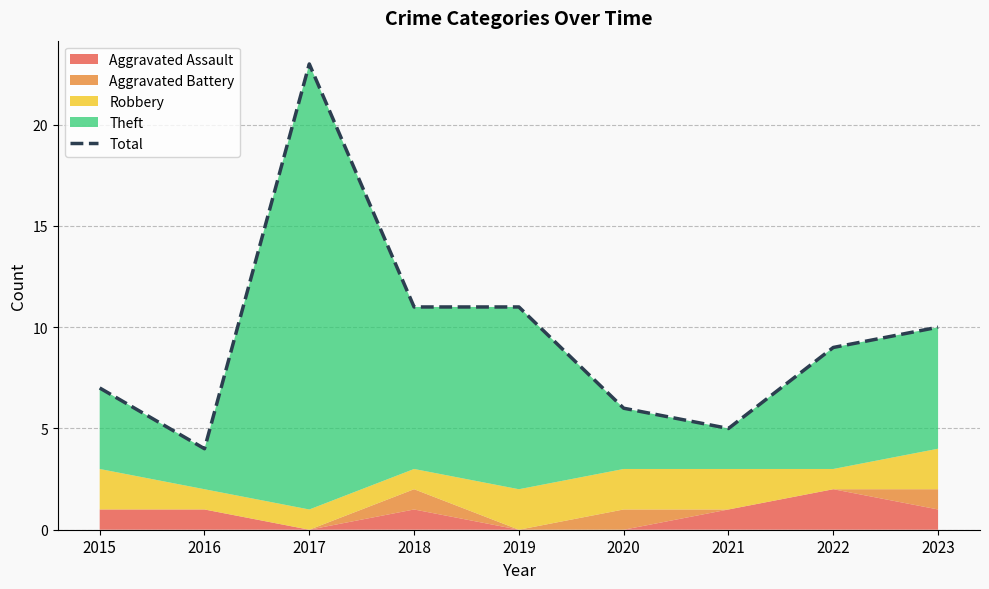

What is the value of the 2nd point from the left?

4